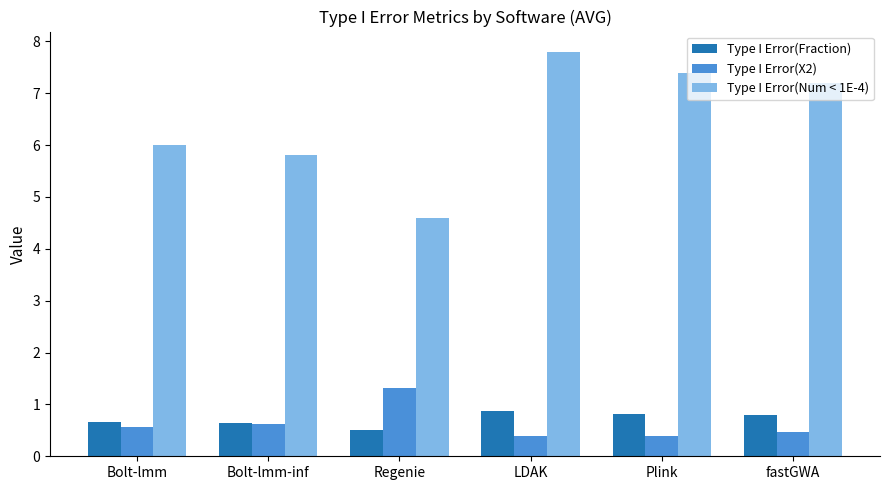

How many bars are there in each group?

3